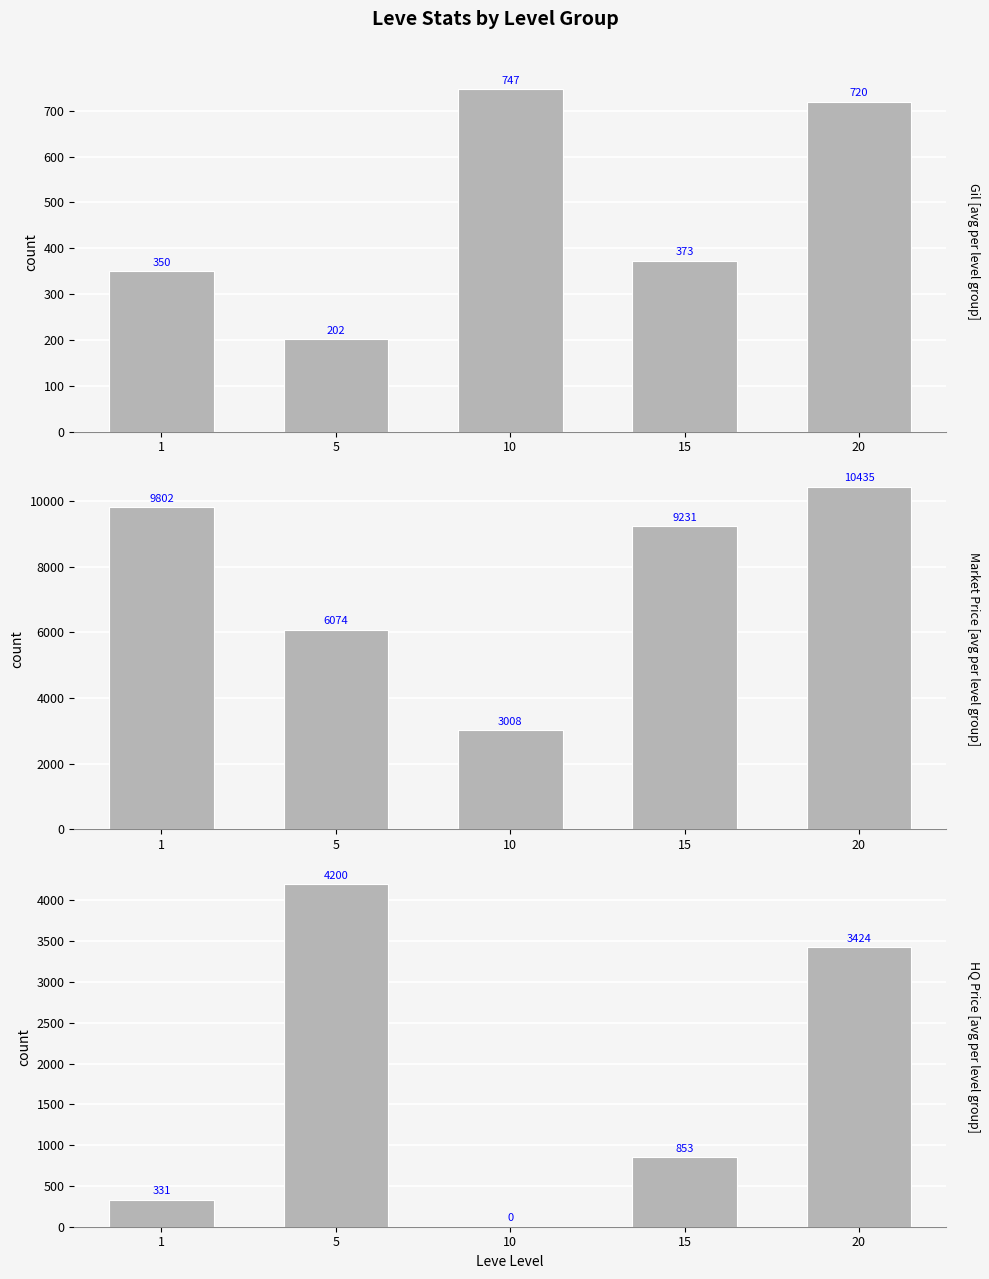

What value does the currentAveragePrice series have at 20, to the nearest 10?

10440